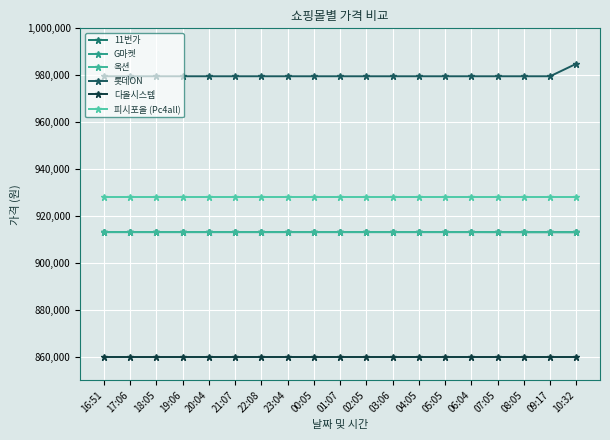

How many lines are shown in the chart?

6